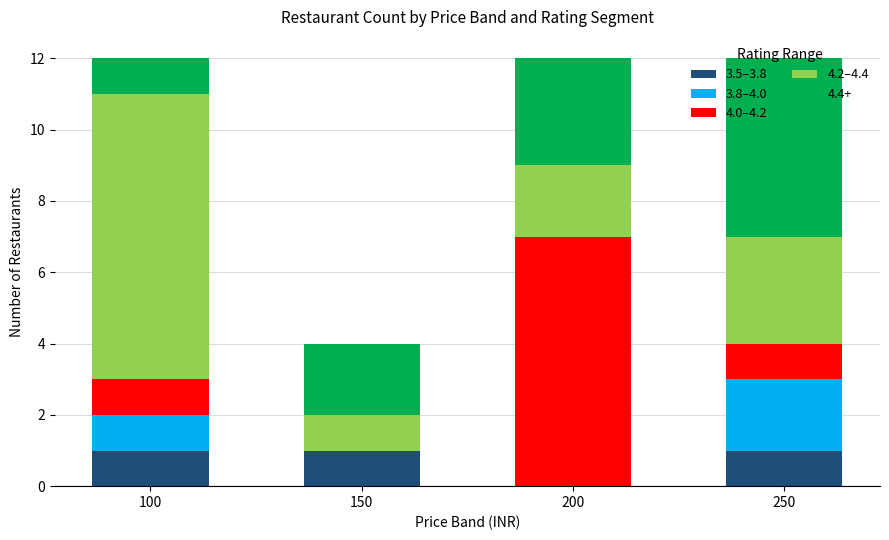

What is the total value across all series at 250?

12